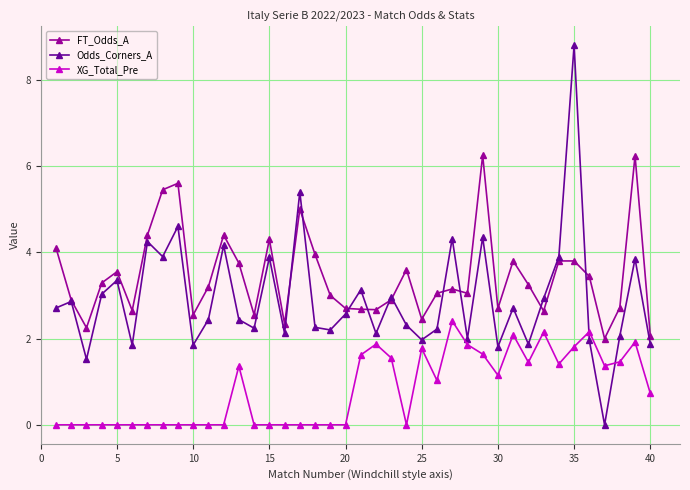

How many times do Odds_Corners_A and XG_Total_Pre cross each other?

2